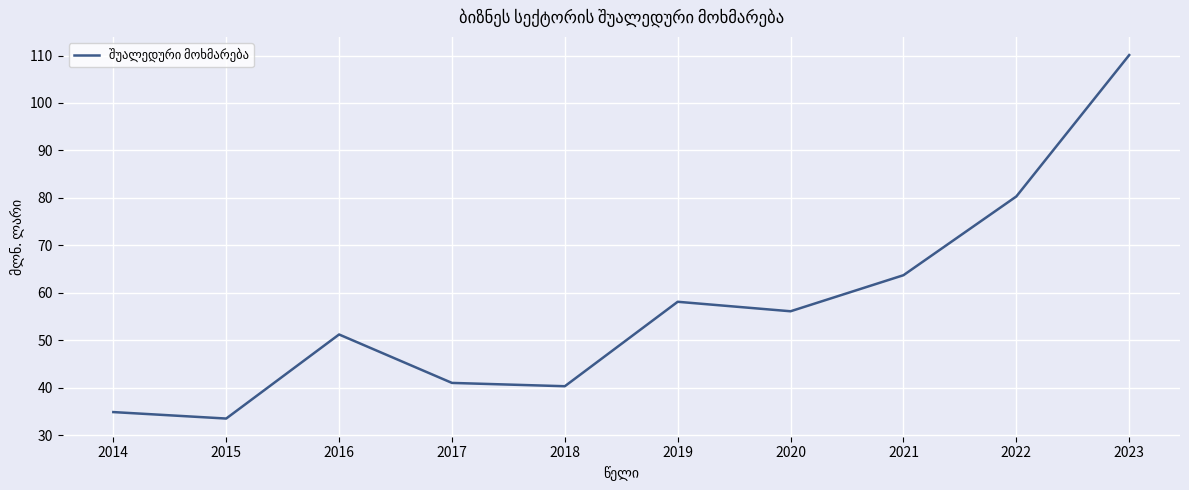

How many lines are shown in the chart?

1